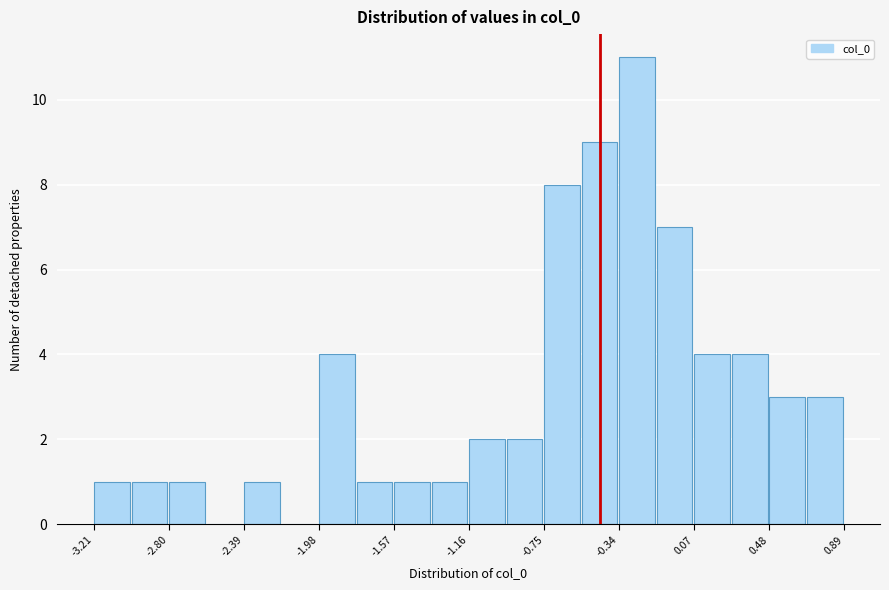

Over which range of the x-axis is the bar tallest?

-0.35 to -0.15